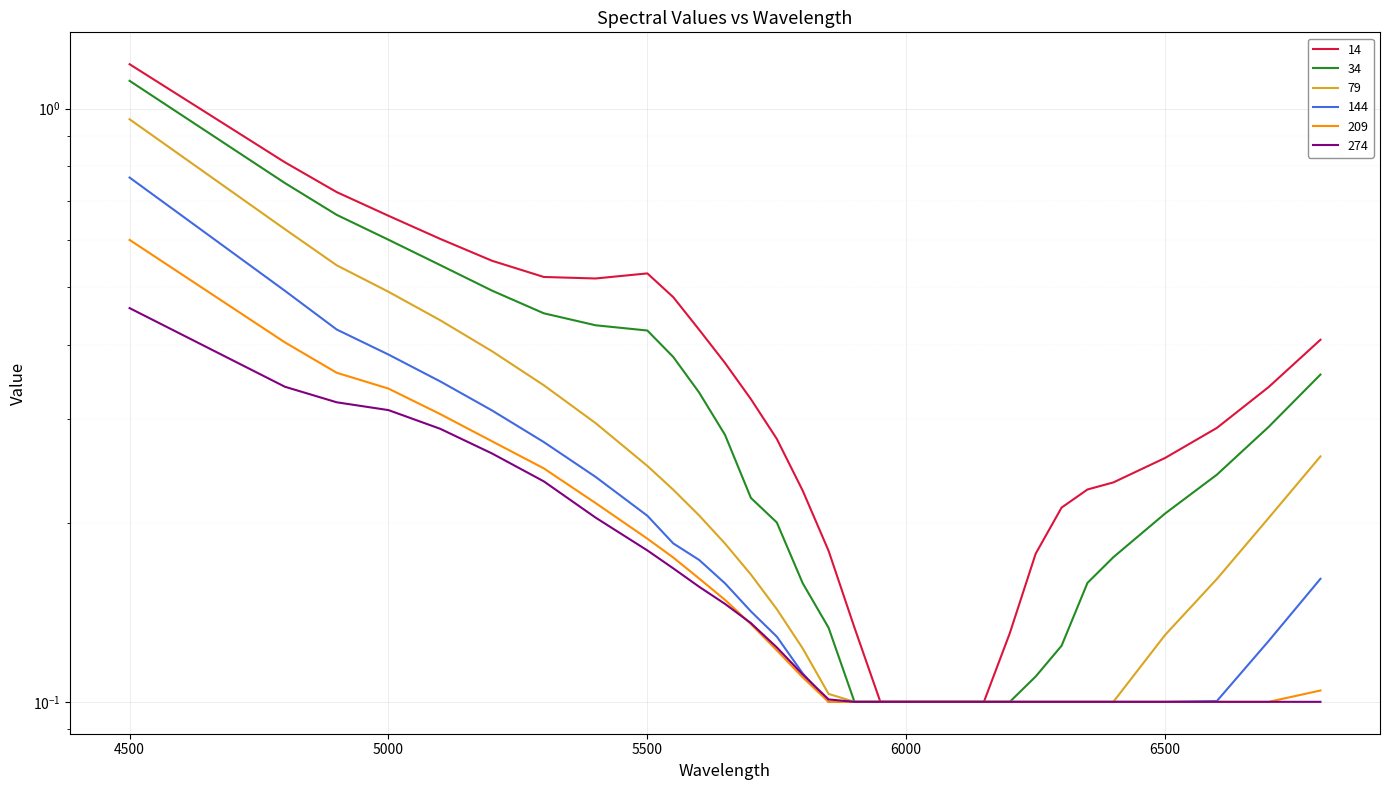

Which series has the largest total across all categories?

14